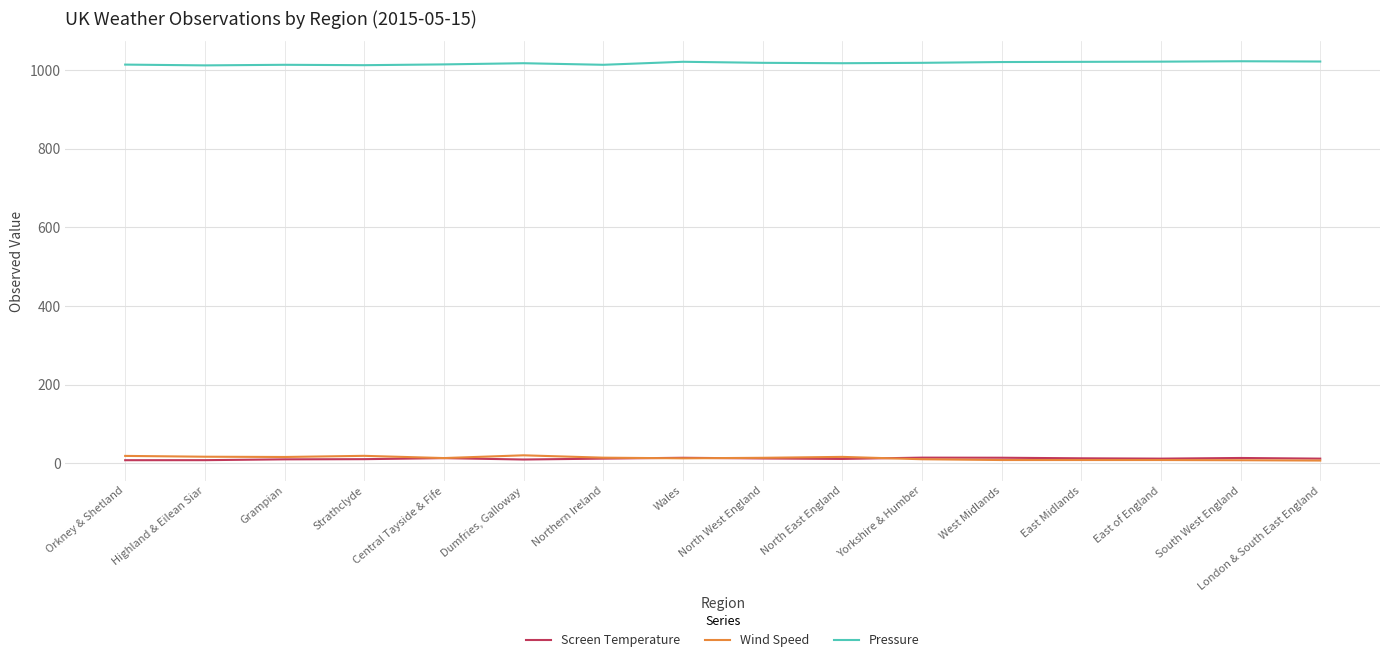

Which series ends up on top after the final intersection of Wind Speed and Screen Temperature?

Screen Temperature